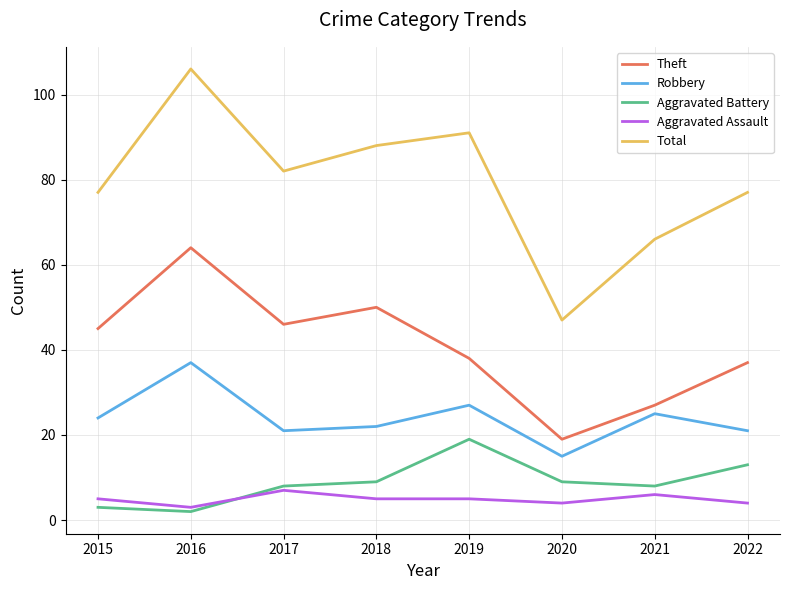

What is the average value of the Total series?

79